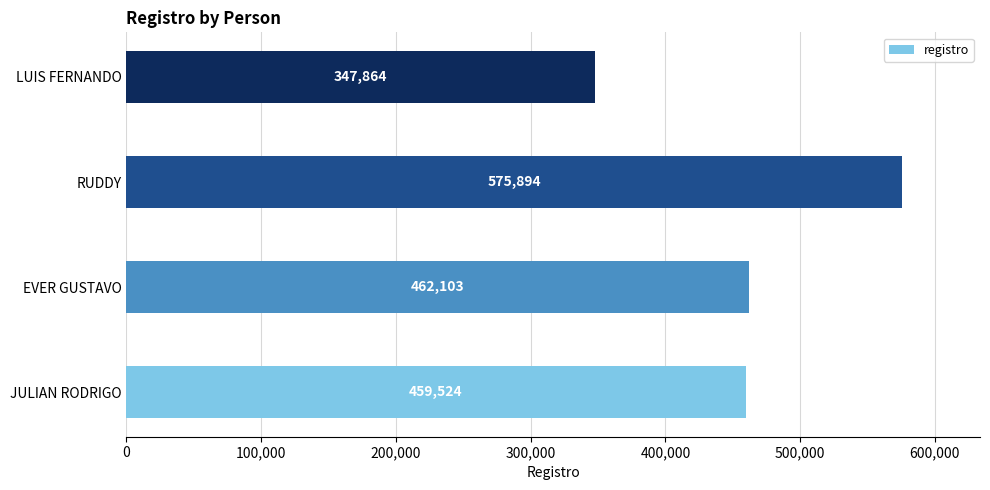

Reading bottom to top, transcribe all the data shown in this chart.

459524	462103	575894	347864